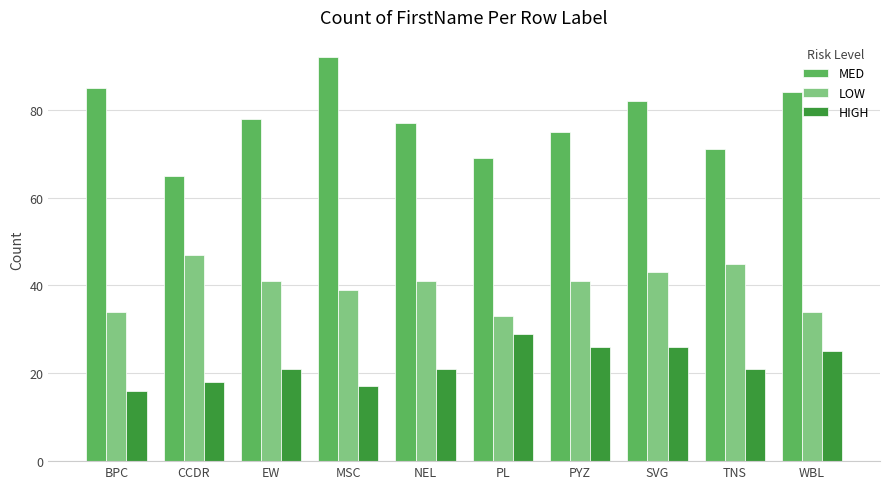

Where is MED nearest to the value 78?

EW